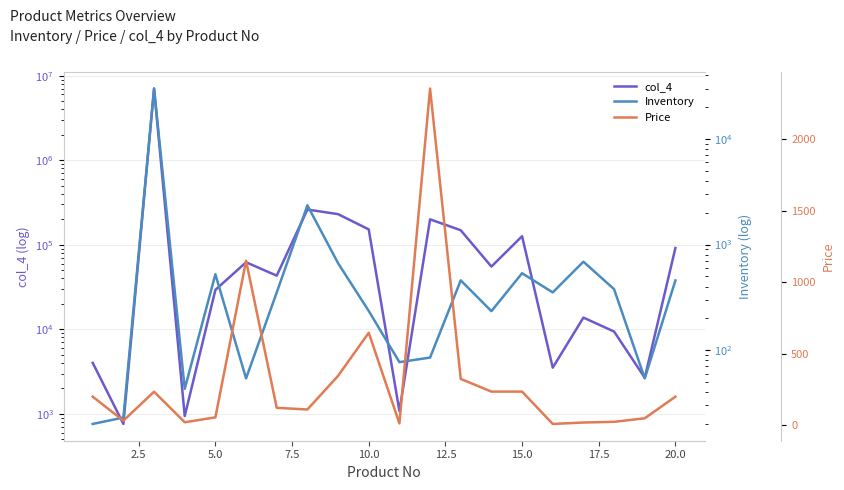

What are all the series names shown in the legend?

col_4, Inventory, Price